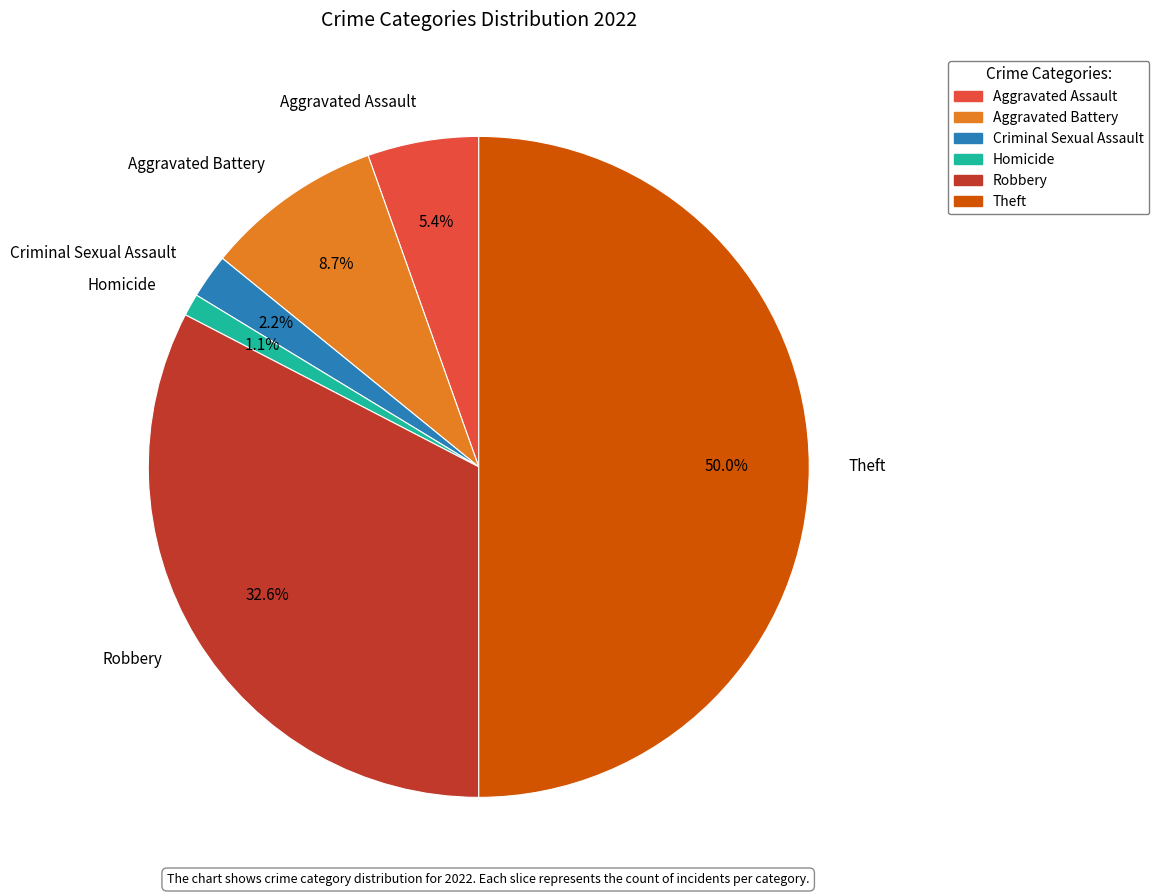

To the nearest percent, what is the average slice percentage?

17%